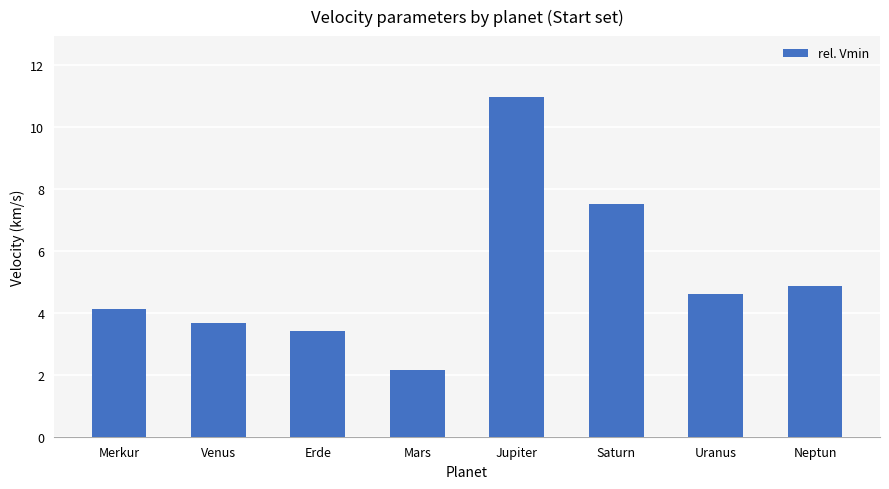

What is the greatest value displayed?

10.9